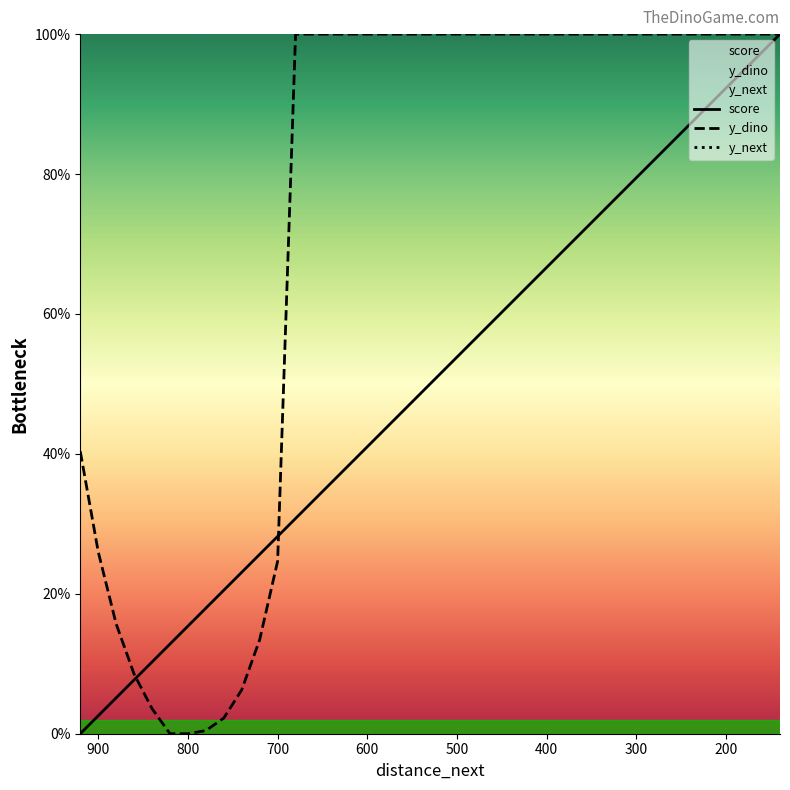

What is the difference between the maximum and minimum values in the y_dino series?

100.0